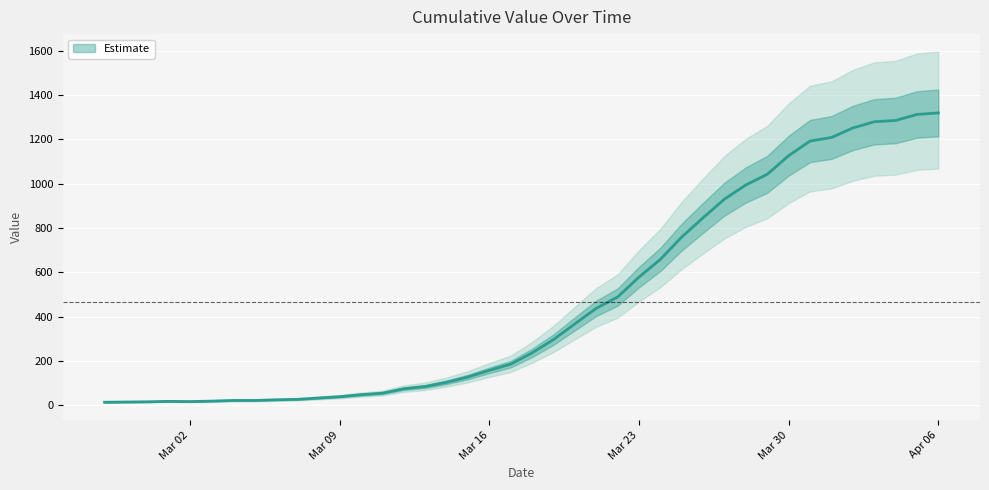

How many interior local valleys (lower than both neighbors) does the data have?

1